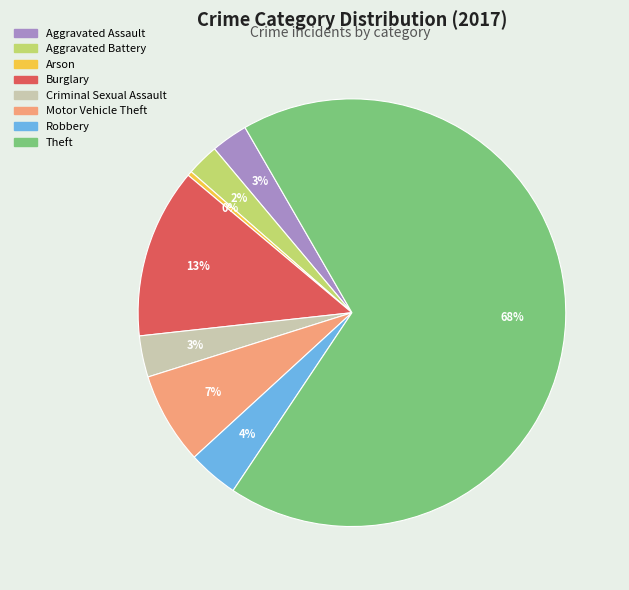

What is the ratio of the value at Motor Vehicle Theft to the value at Arson?

20.0